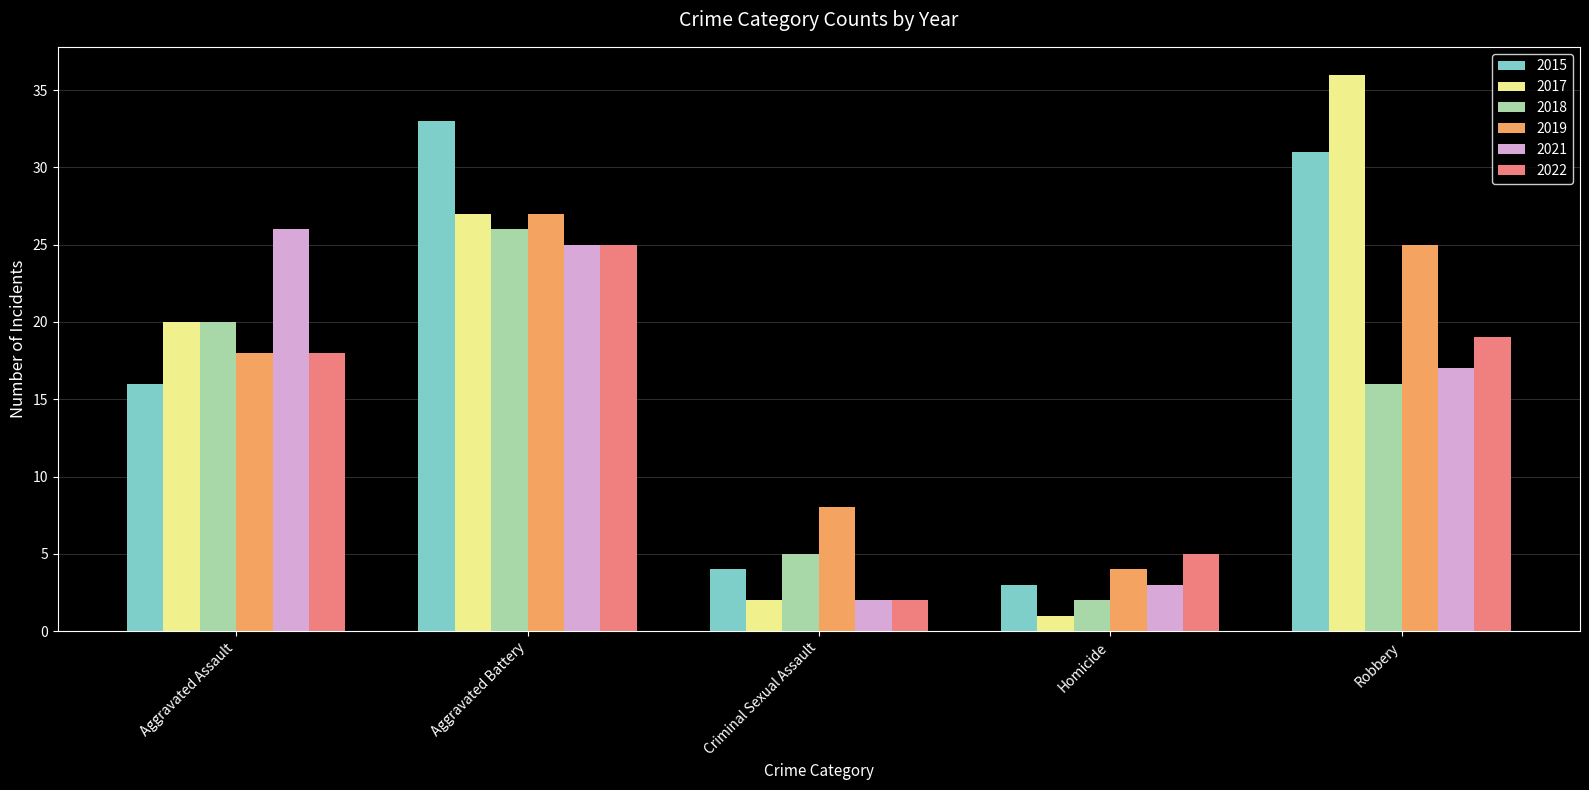

What is the label of the 5th bar from the right?

Aggravated Assault